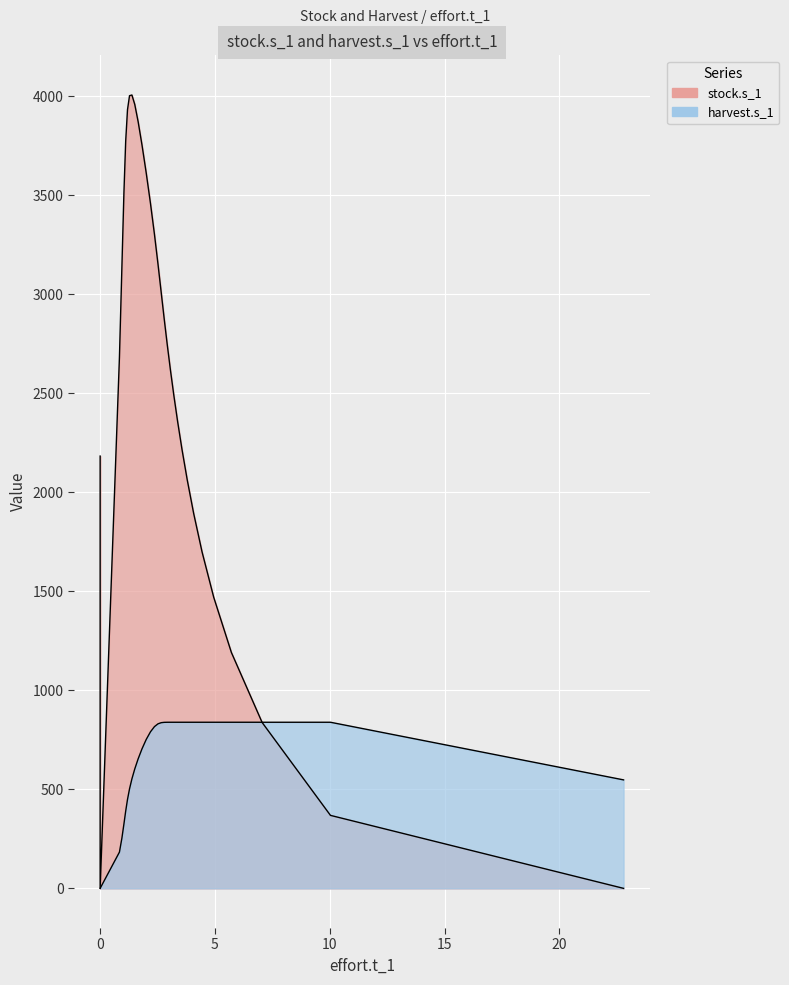

What is the label of the 3rd point from the right?

10.0301161335374